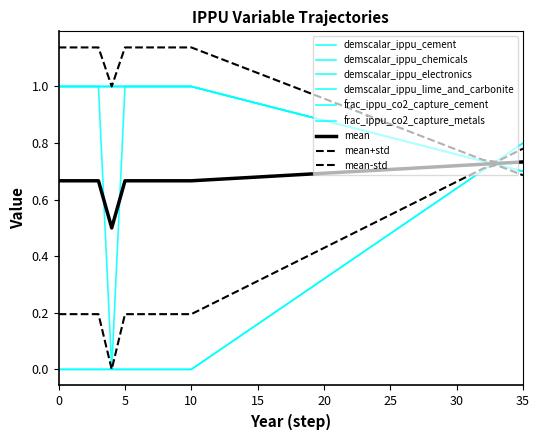

What is the value of the demscalar_ippu_electronics point at the 24th from the left?

0.8